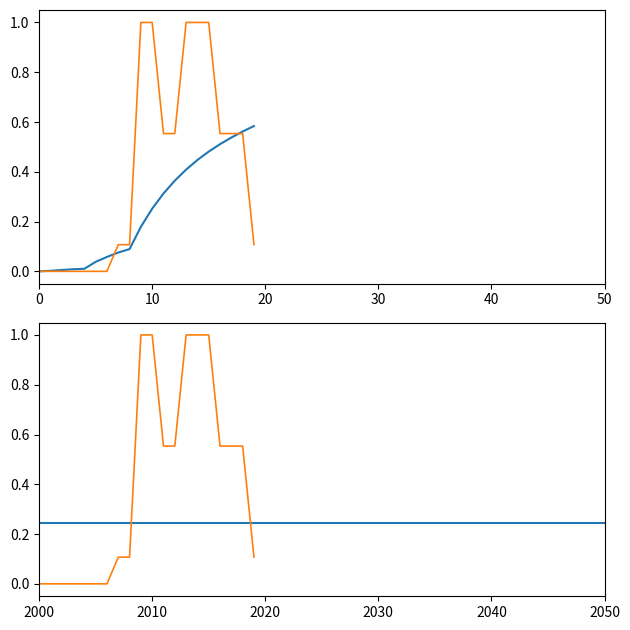

What is the average value?

0.4